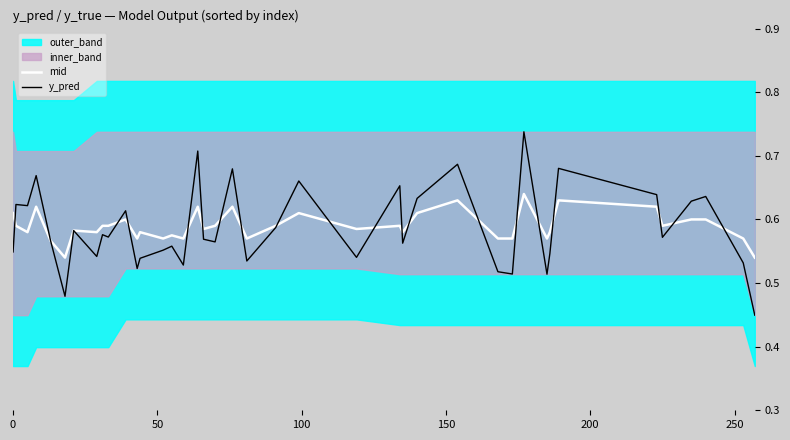

Which series has the largest range (max minus min)?

y_pred